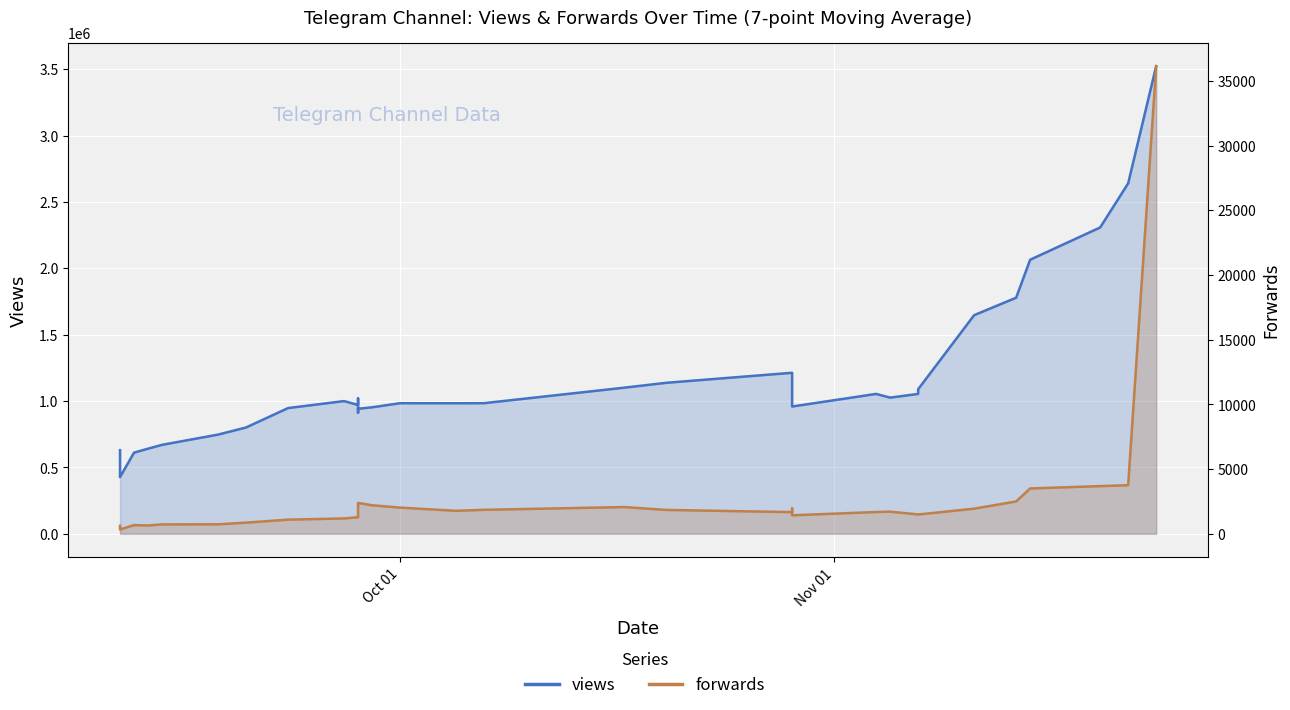

What is the value of the views point at the 24th from the left?

1137052.9